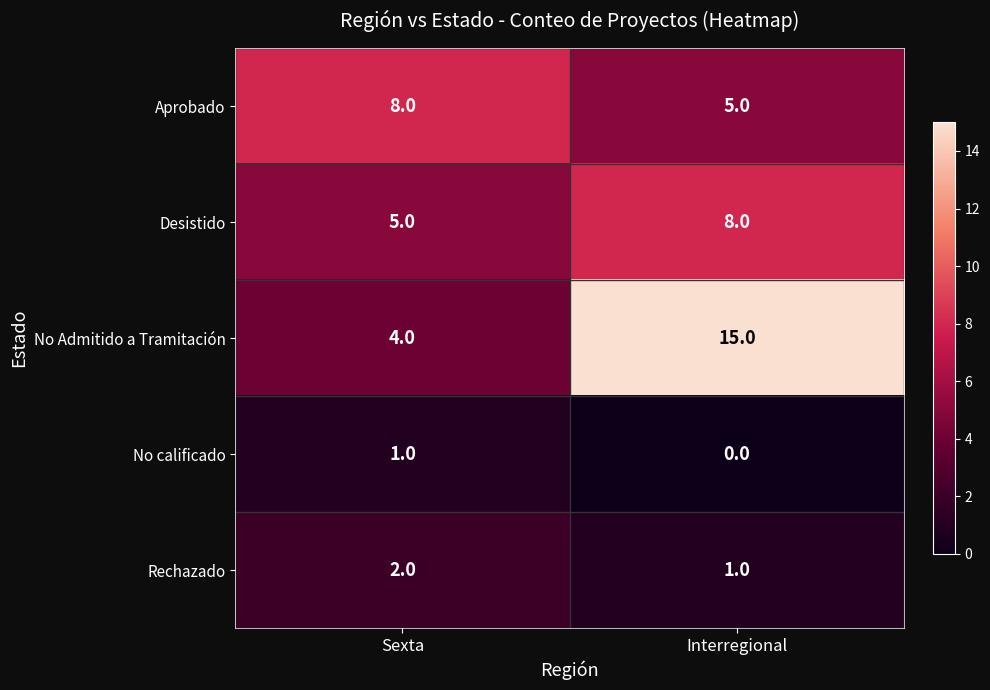

What is the total value across all series at Sexta?

20